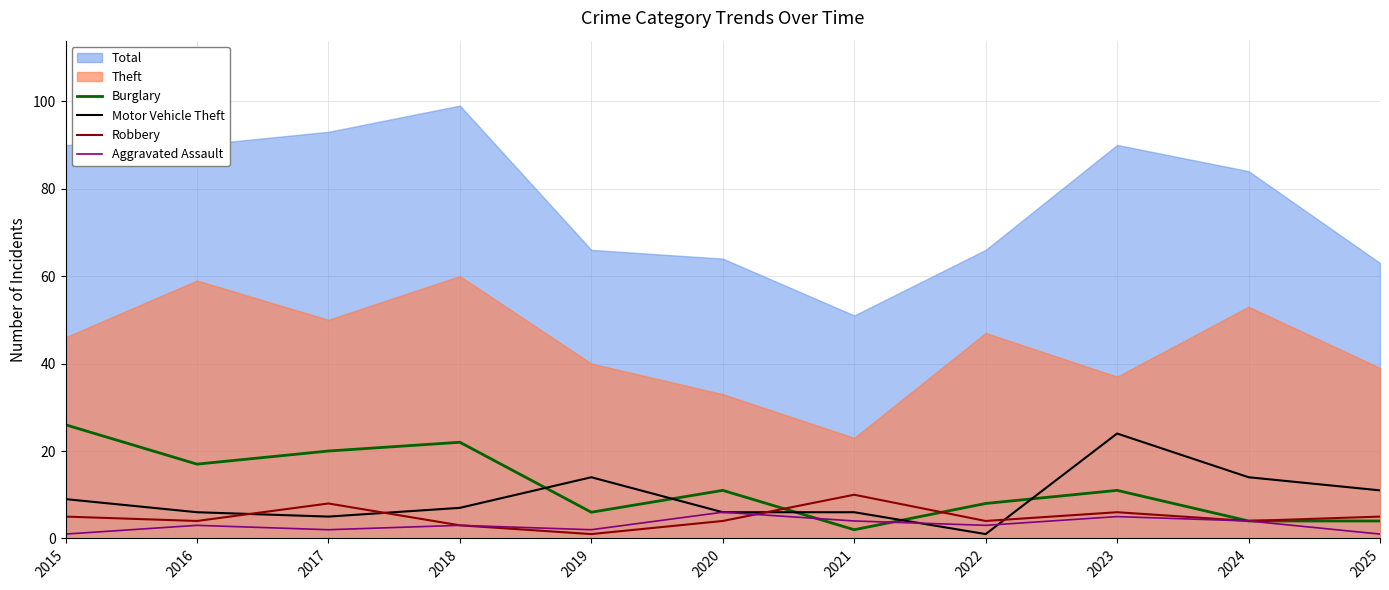

True or false: Robbery and Burglary cross at least once.

True